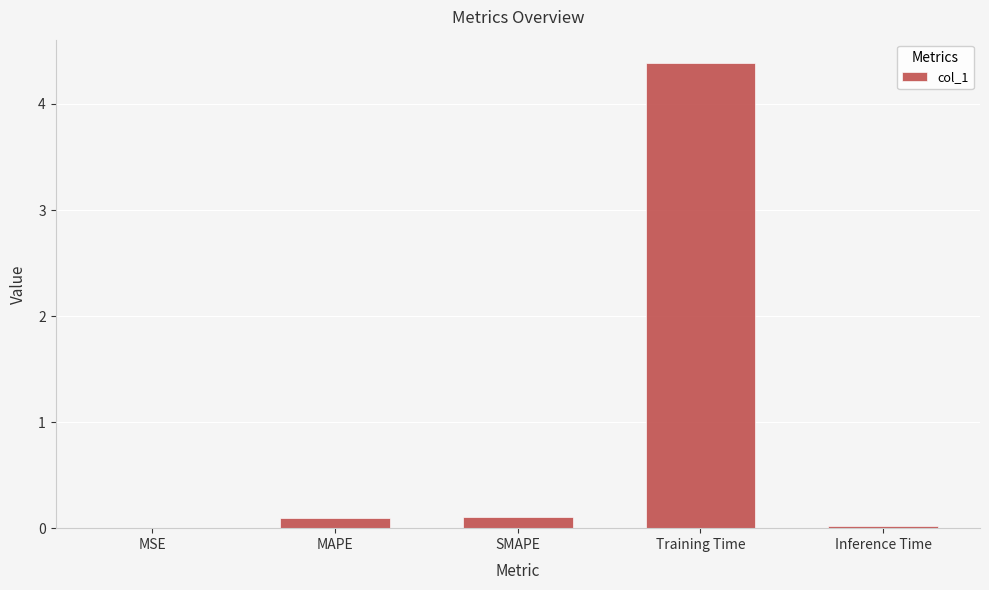

Count the number of data series in this chart.

1